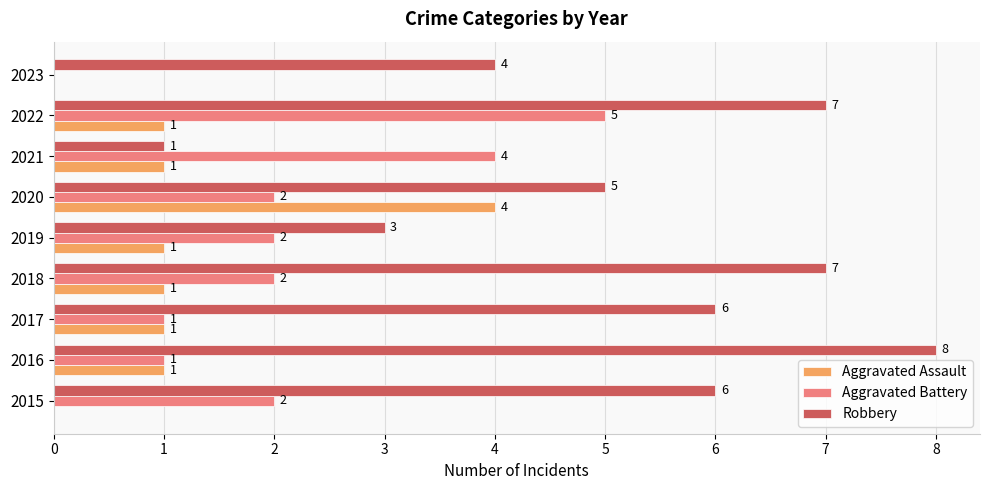

What is the sum of the Aggravated Assault values at 2015 and 2020?

4